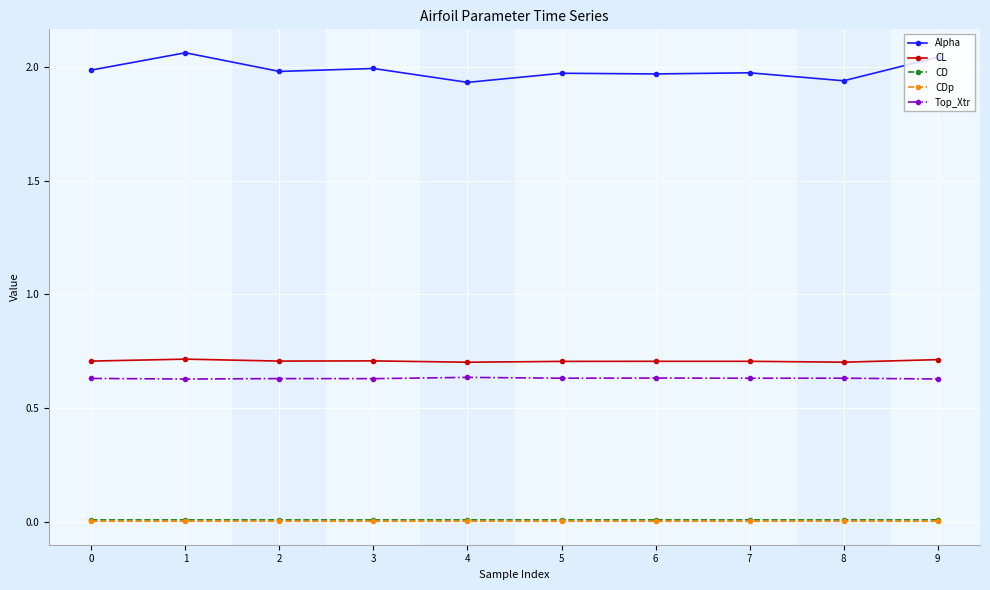

True or false: CL and Top_Xtr cross at least once.

False